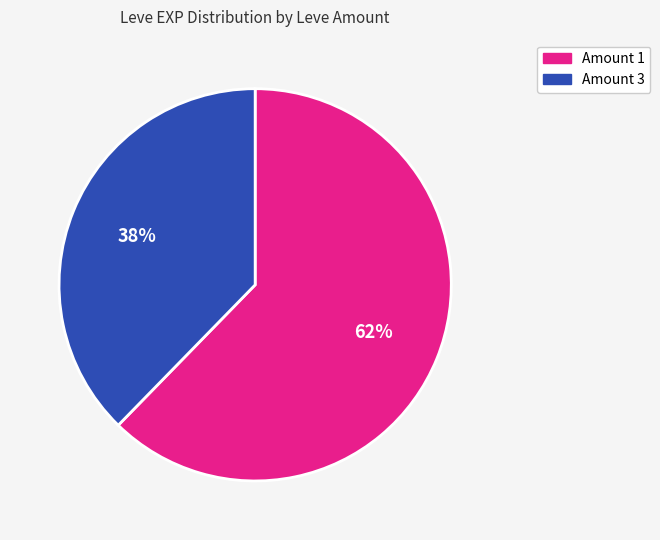

Is there any slice that represents more than half of the pie?

Yes